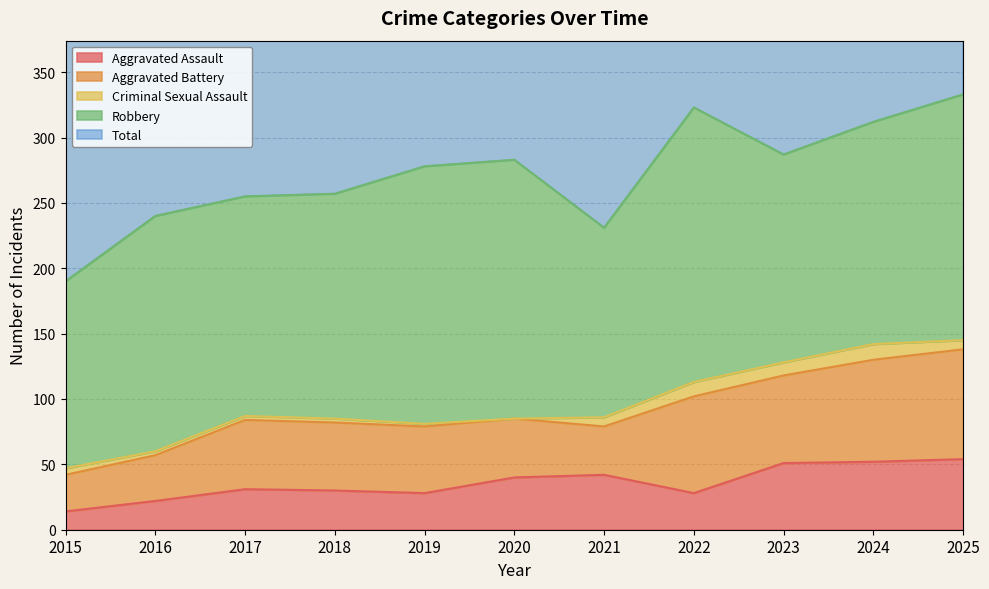

Is the value of Aggravated Assault at 2019 greater than the value of Robbery at 2015?

No